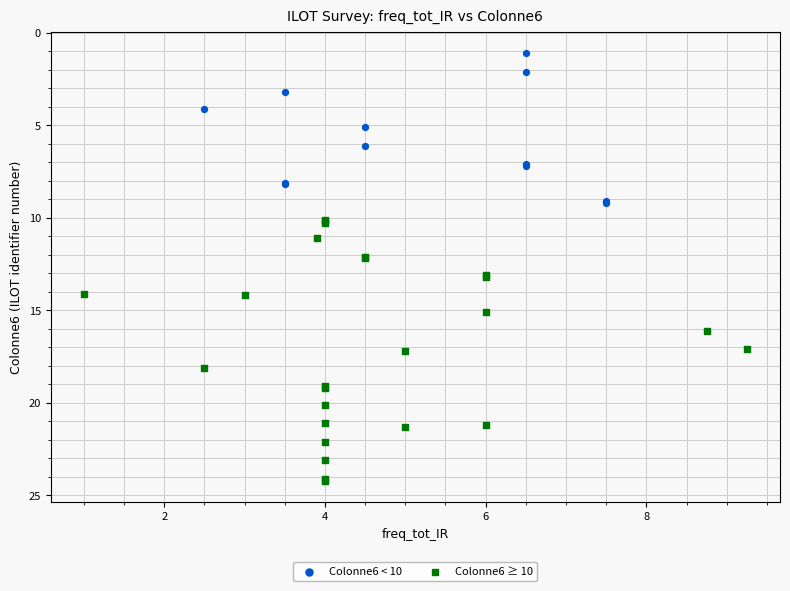

Which series contains the lowest Y value?

Colonne6 < 10